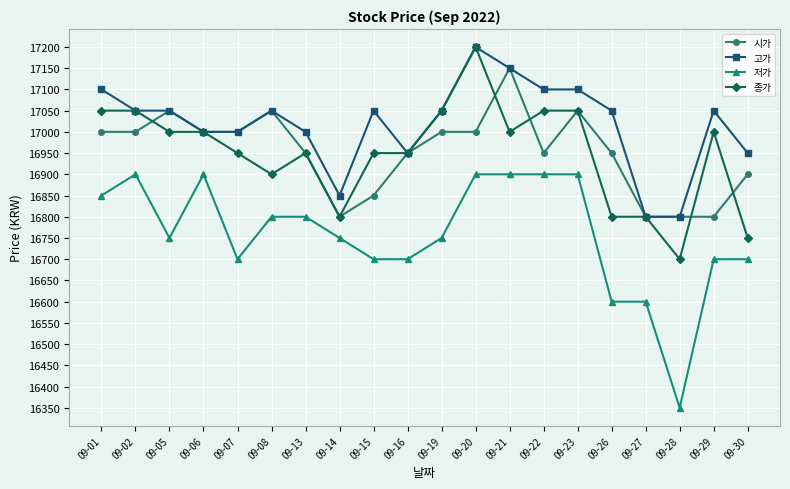

At 09-30, list the series in order from smallest to largest.

저가, 종가, 시가, 고가